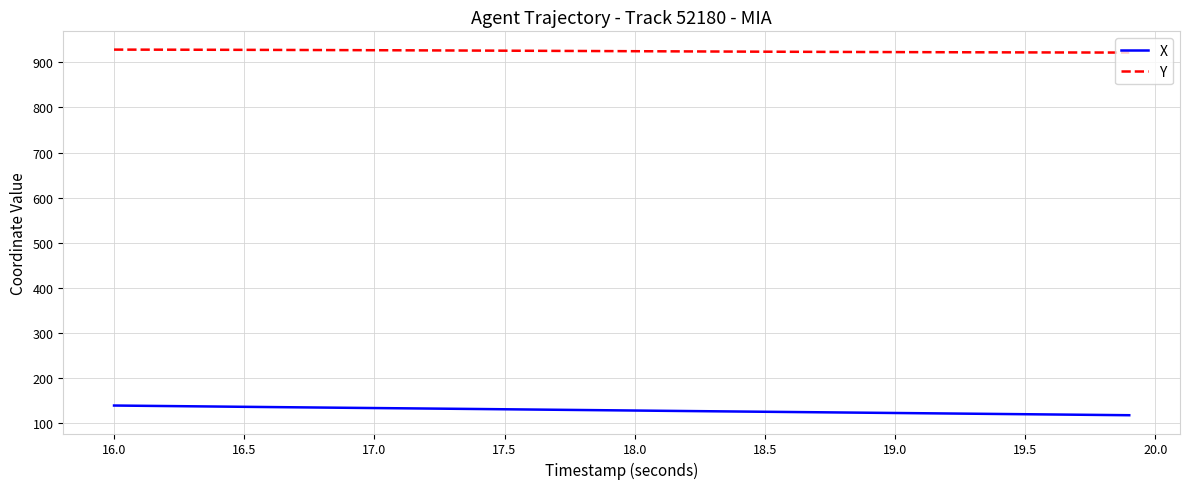

How many values in the X series are below 129?

20